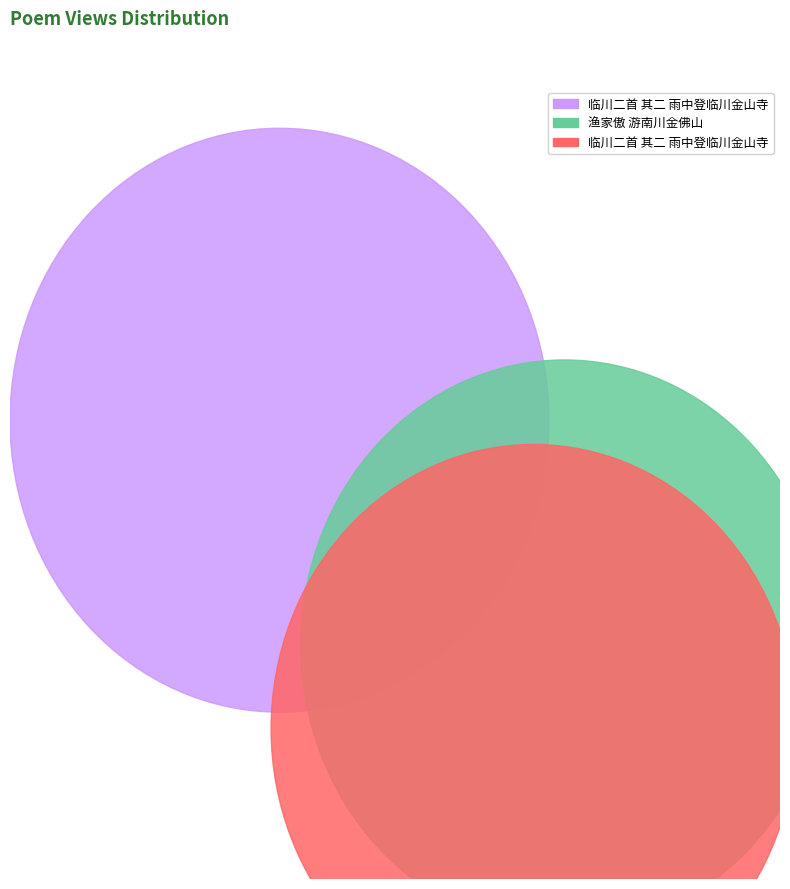

True or false: 临川二首 其二 雨中登临川金山寺 accounts for 34% of the total.

True